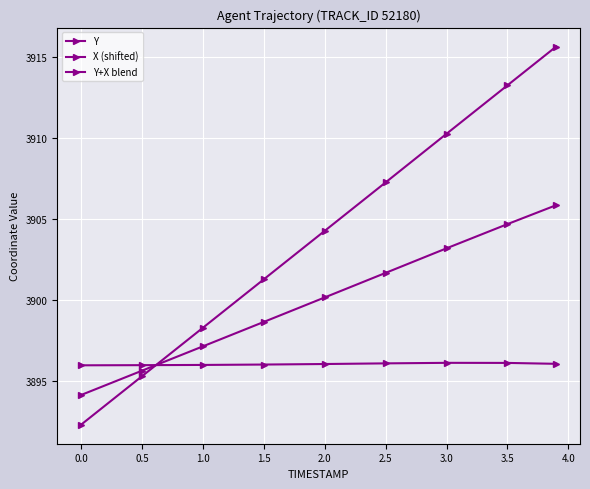

What is the difference between the second highest and minimum values in the Y+X blend series?

10.6